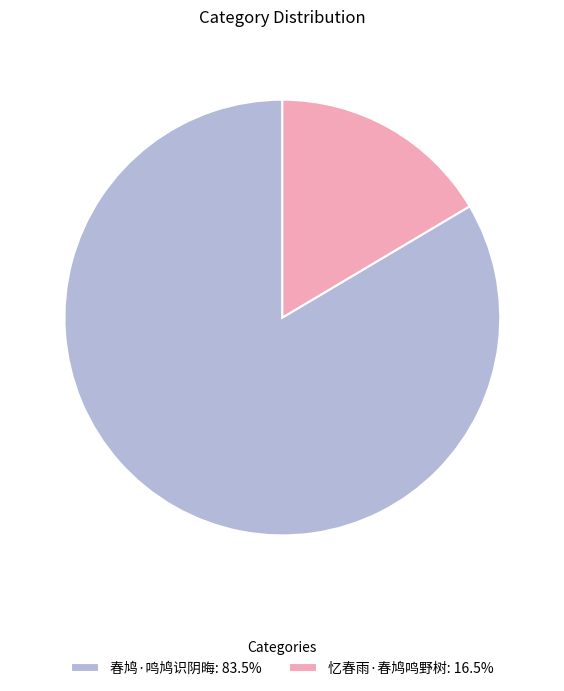

Which slice is the smallest?

忆春雨·春鸠鸣野树